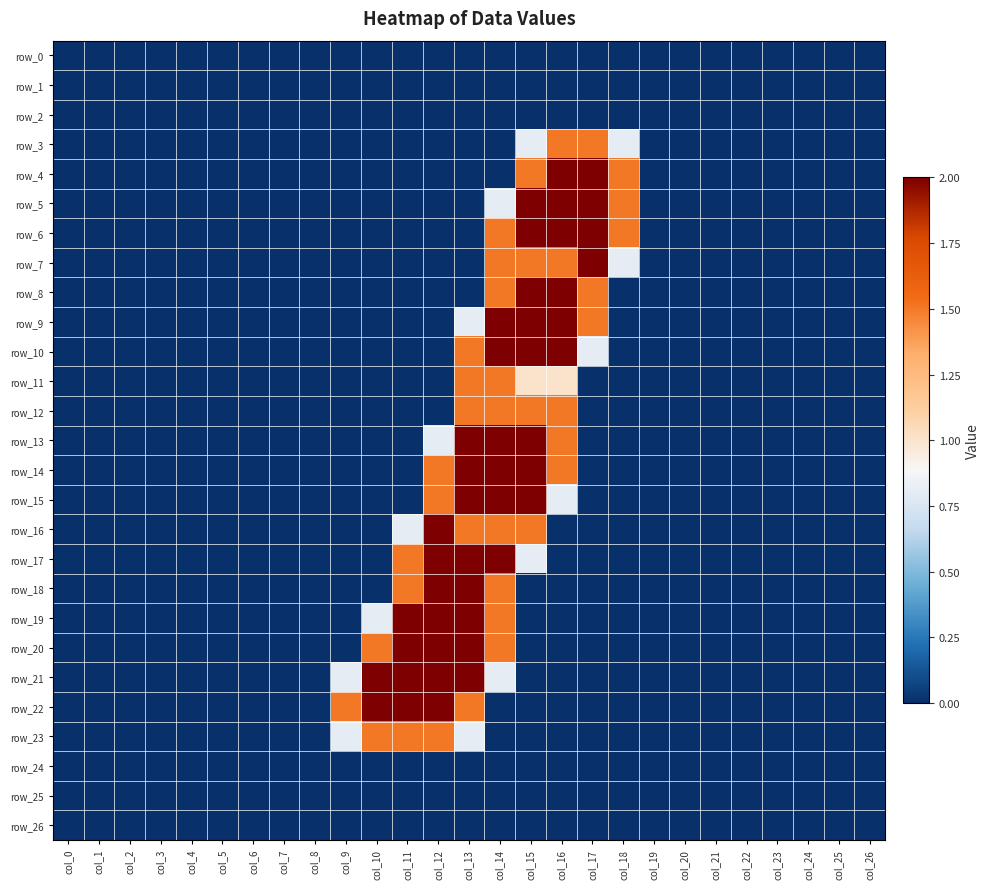

Rank the categories by row_3 value from highest to lowest.

col_16, col_17, col_15, col_18, col_0, col_1, col_2, col_3, col_4, col_5, col_6, col_7, col_8, col_9, col_10, col_11, col_12, col_13, col_14, col_19, col_20, col_21, col_22, col_23, col_24, col_25, col_26